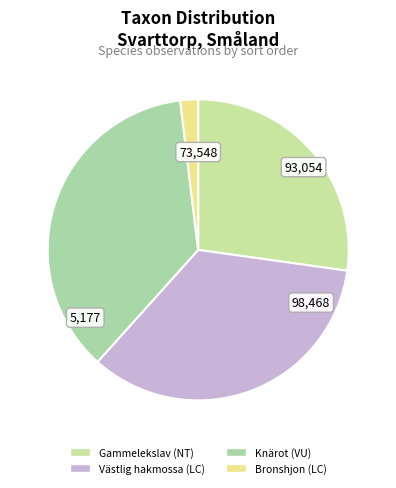

Count the number of slices in the pie.

4